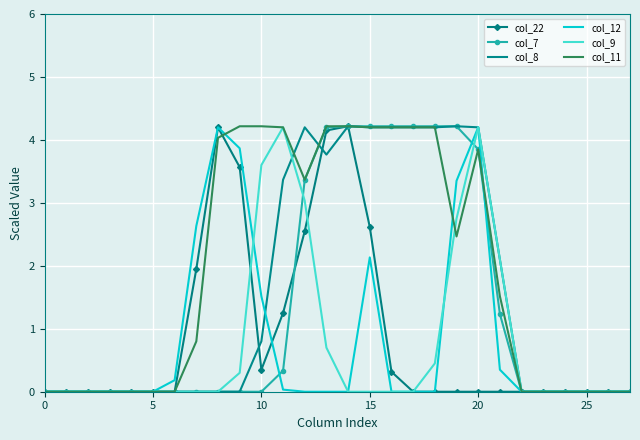

What are all the series names shown in the legend?

col_22, col_7, col_8, col_12, col_9, col_11